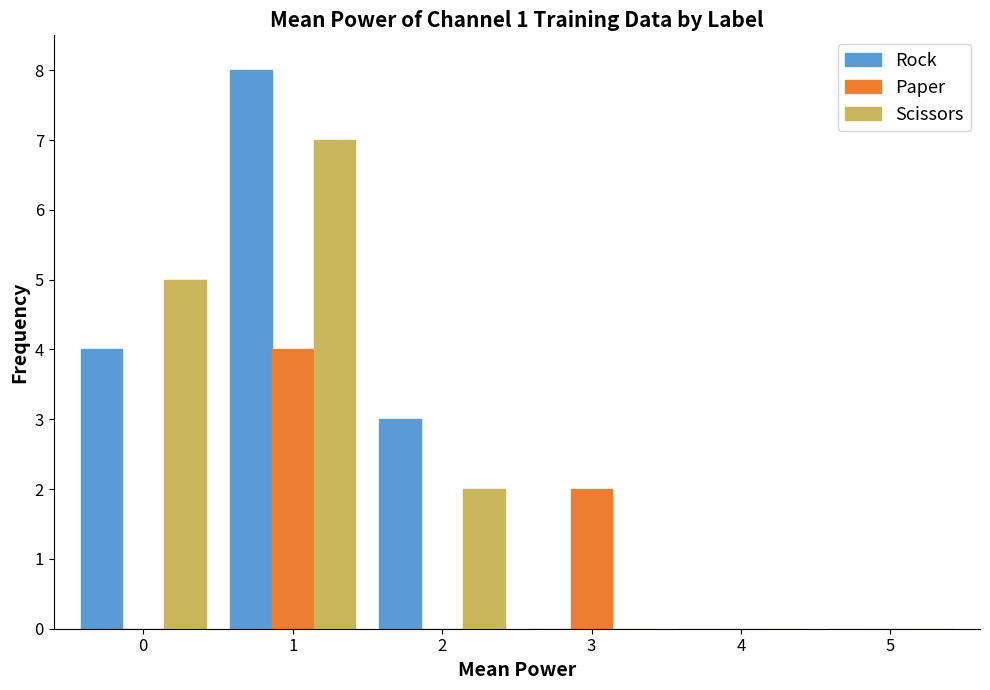

The value of Paper at 5 is 0. True or false?

True